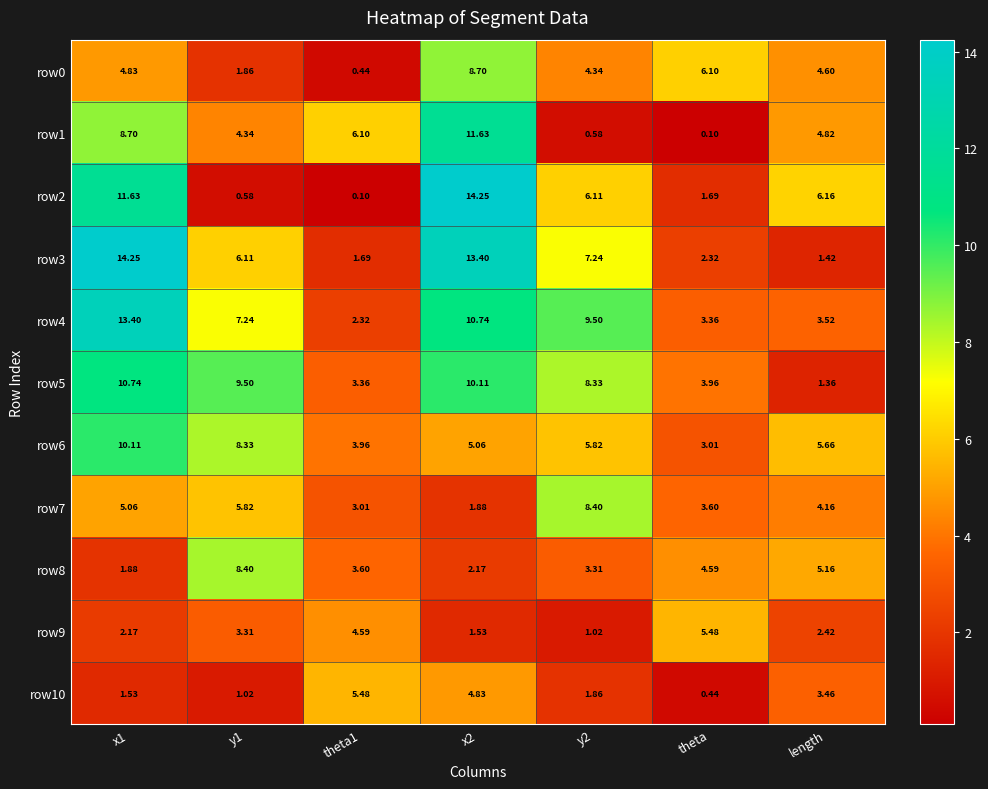

At which label does row9 reach its peak?

theta